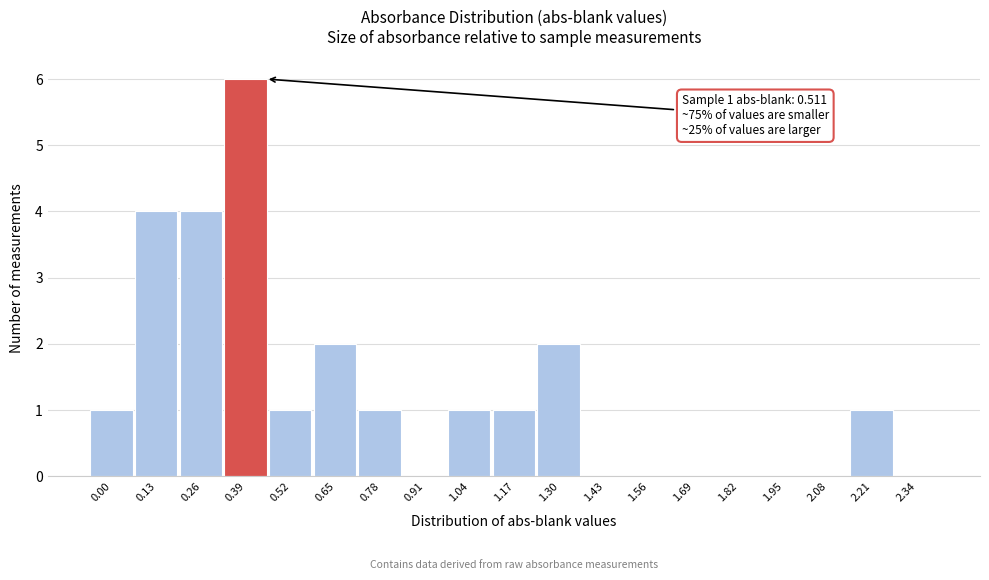

Reading left to right, list all the values displayed in this chart.

0.00=1	0.13=4	0.26=4	0.39=6	0.52=1	0.65=2	0.78=1	0.91=0	1.04=1	1.17=1	1.30=2	1.43=0	1.56=0	1.69=0	1.82=0	1.95=0	2.08=0	2.21=1	2.34=0